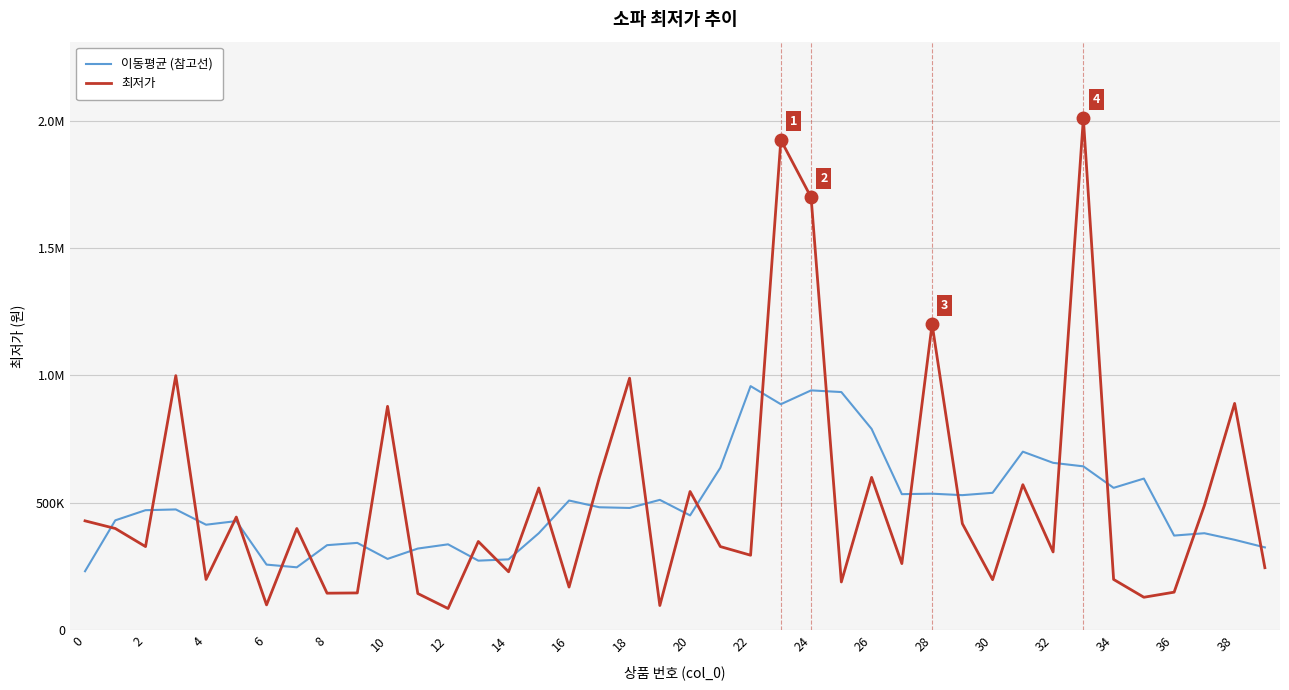

How many intersections are there between 이동평균 (참고선) and 최저가?

25